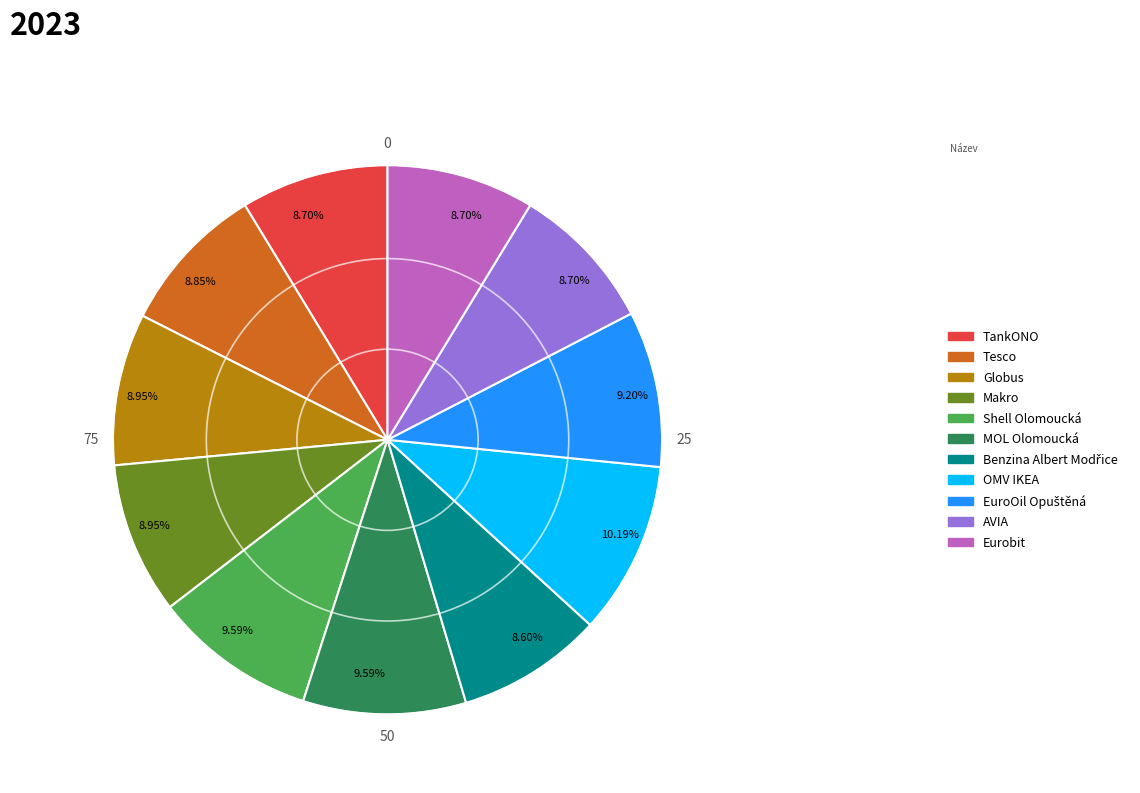

Does Globus account for over 50% of the chart?

No